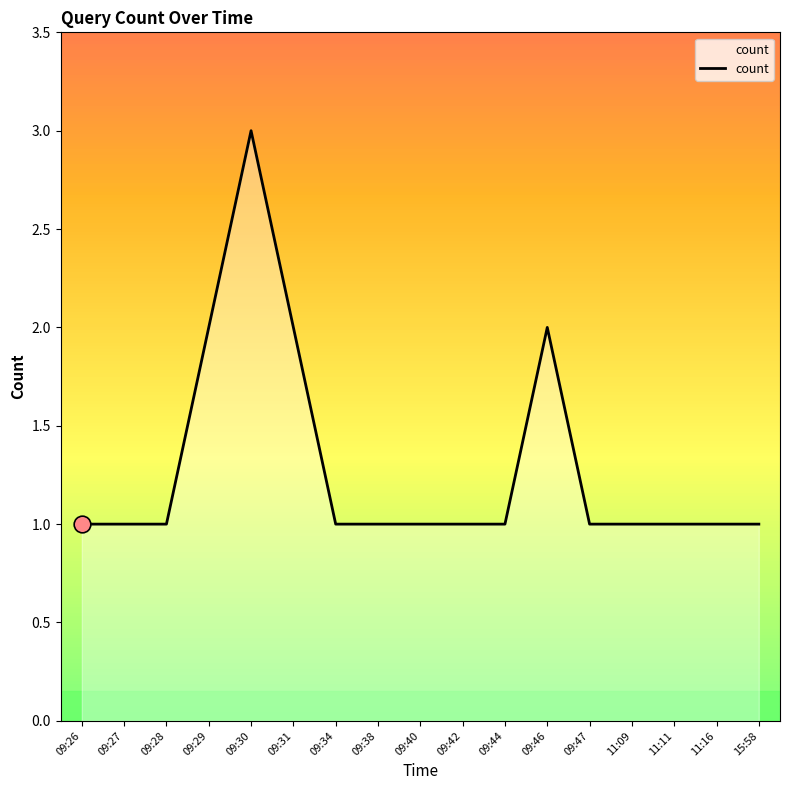

Which has a higher value, 11:11 or 09:29?

09:29